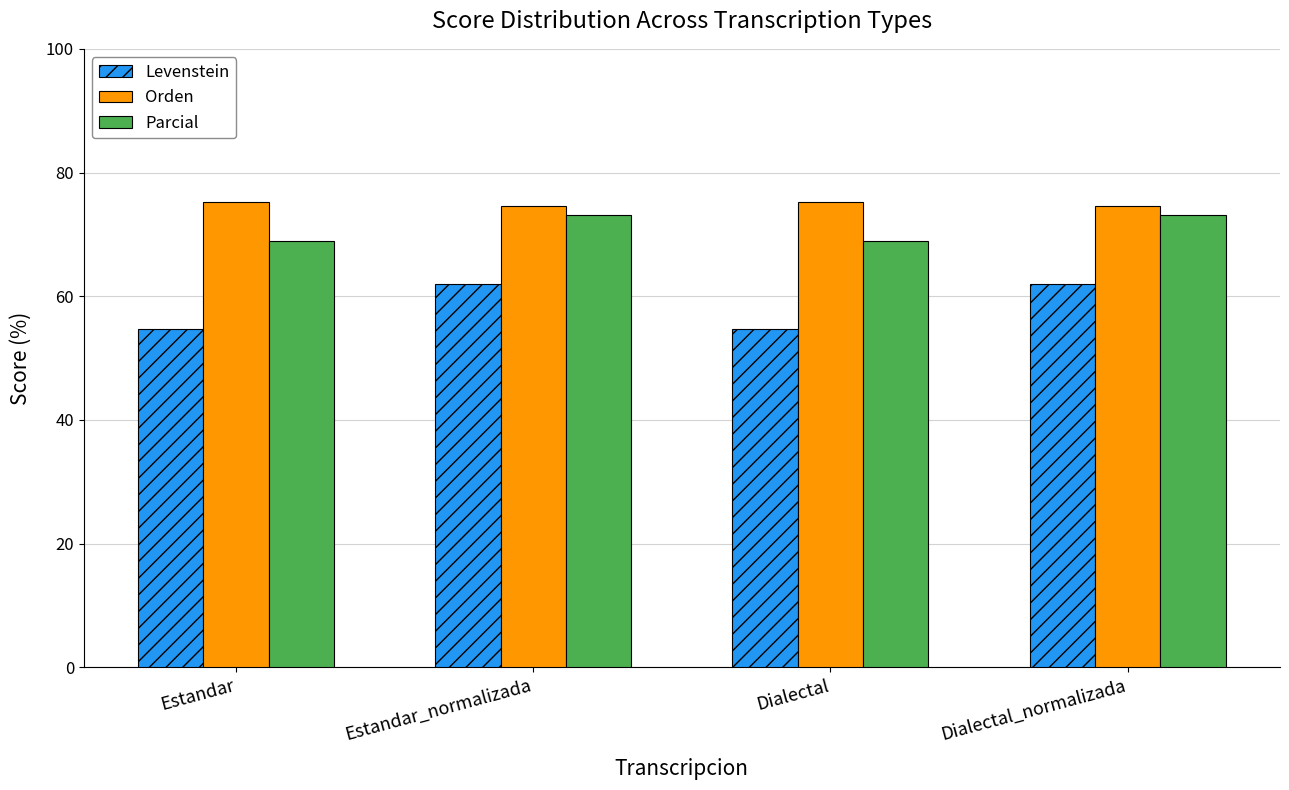

Which series changed the most between Estandar_normalizada and Dialectal?

Levenstein